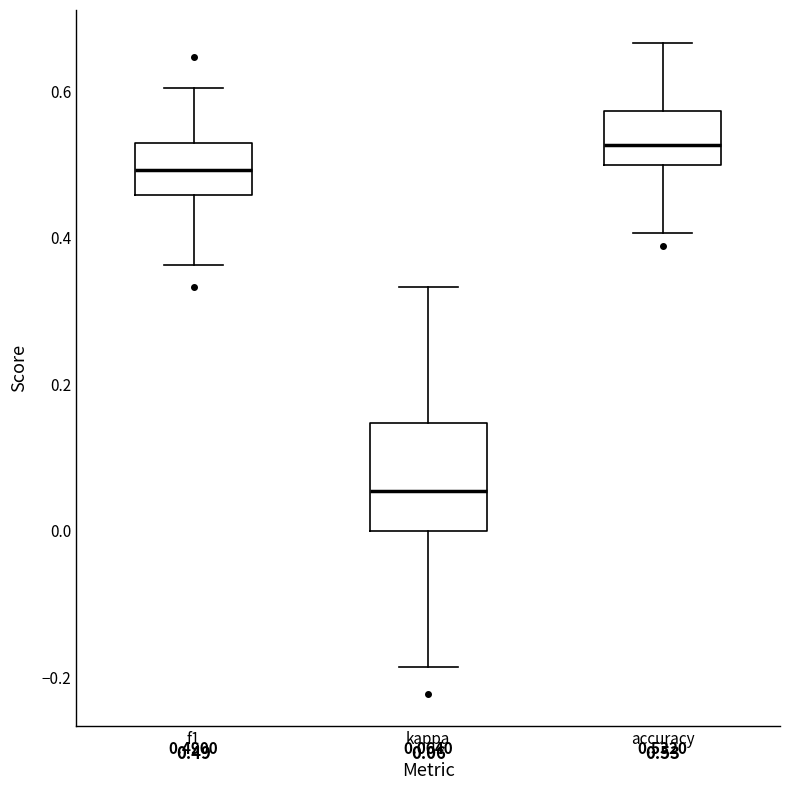

Which box is the tallest, from its lower edge to its upper edge?

kappa